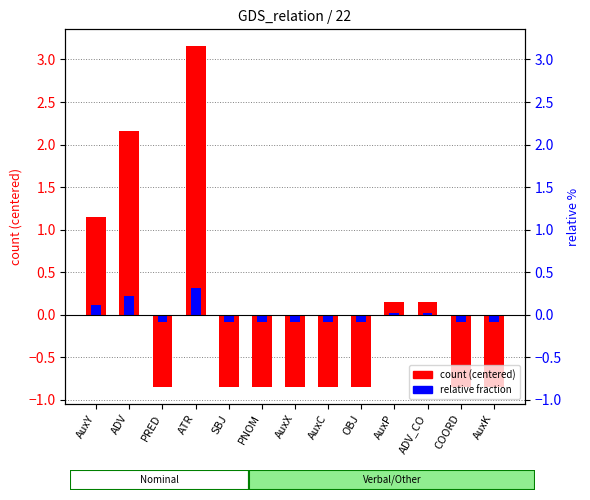

Which label corresponds to the largest value in the chart?

ATR